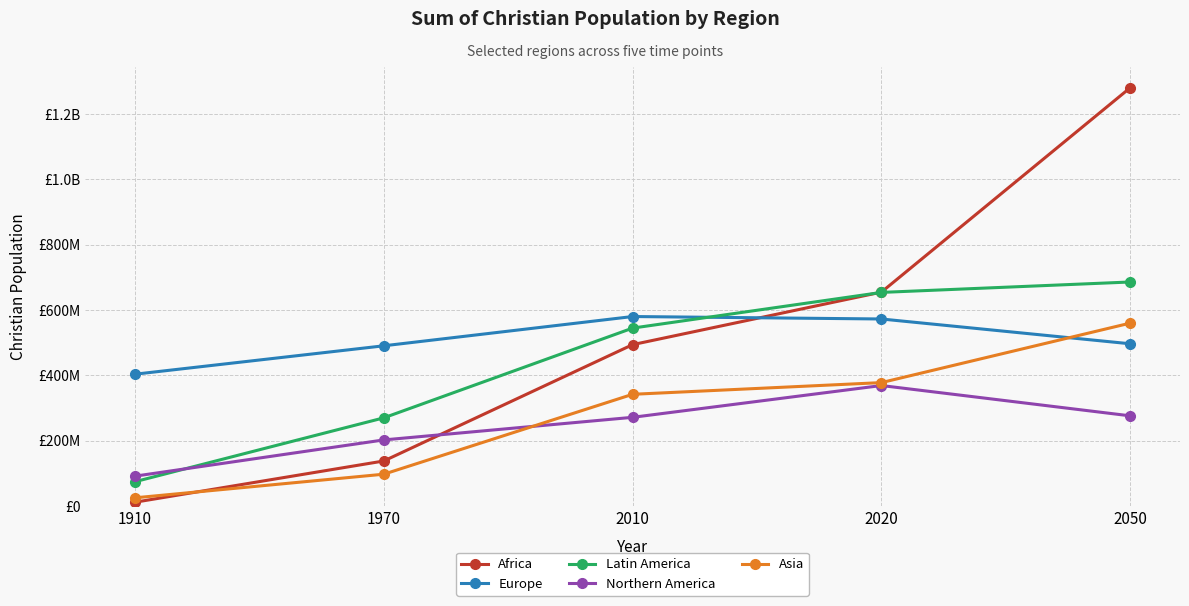

List the series in order of their peak value, lowest first.

Northern America, Asia, Europe, Latin America, Africa